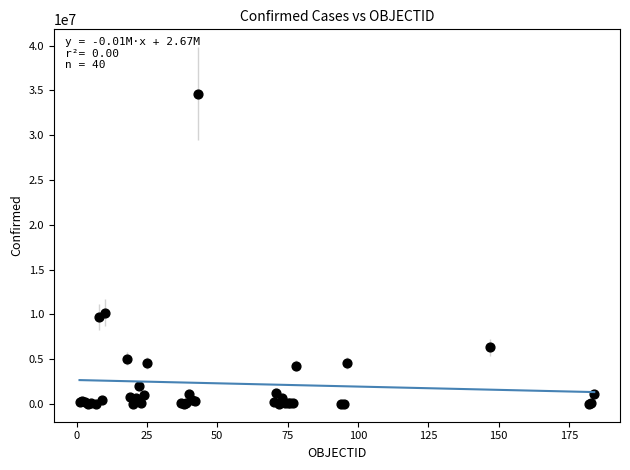

What Y value in the scatter plot is closest to 17316000?

10201791